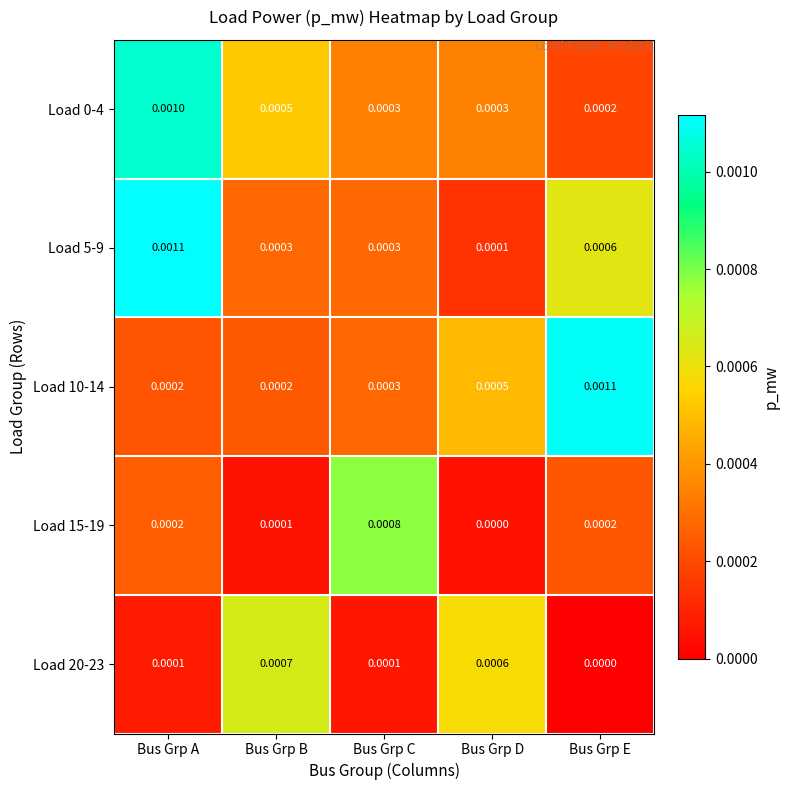

At which category is the sum across all series the highest?

Bus Grp A